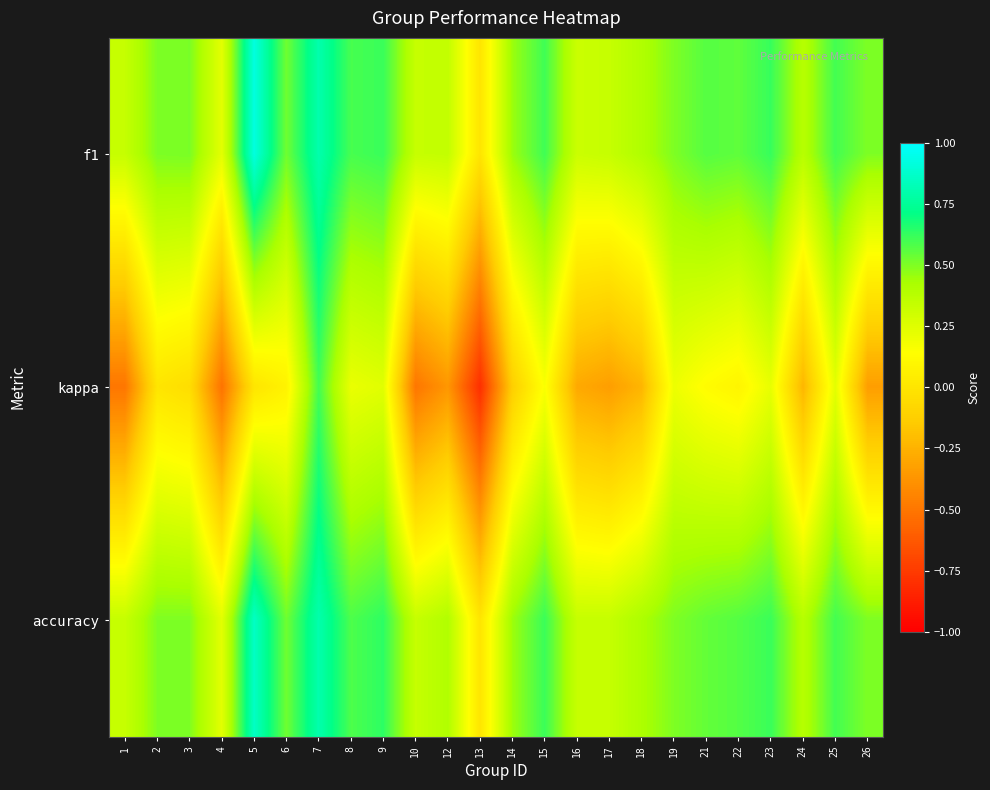

Rank the series at 3 from lowest to highest value.

kappa, accuracy, f1